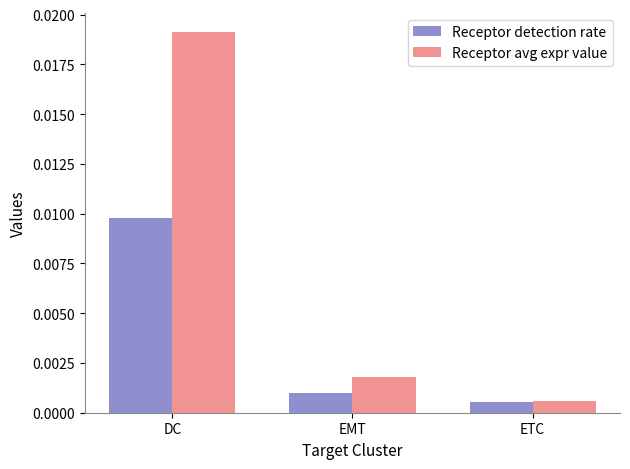

Where is Receptor detection rate nearest to the value 0?

ETC